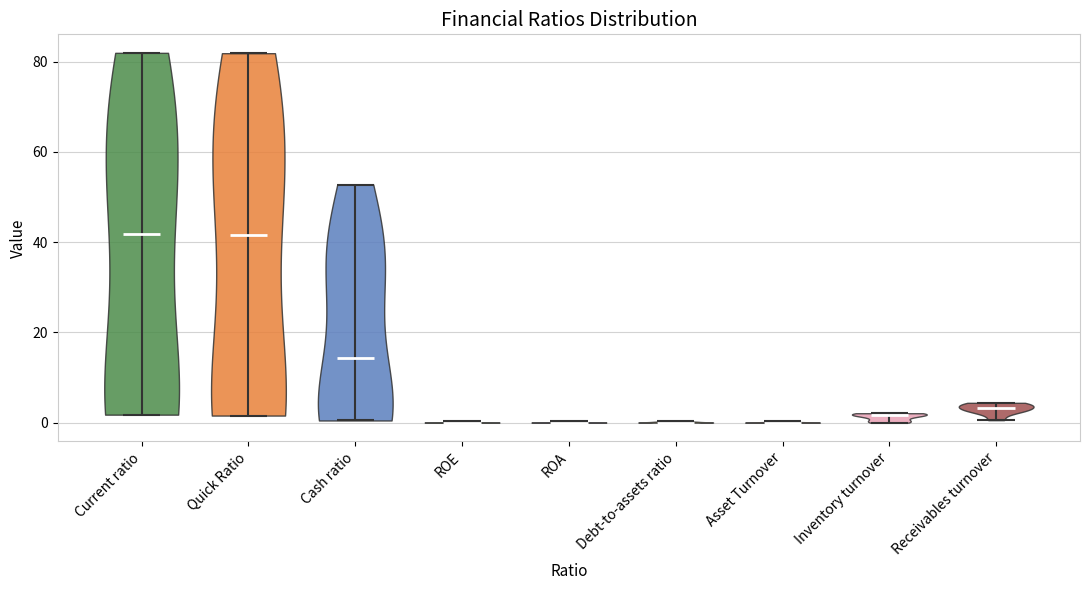

Where does the median line of the violin for Inventory turnover sit on the y-axis? The values are not printed on the chart, so give them approximately, as read against the axis.

2